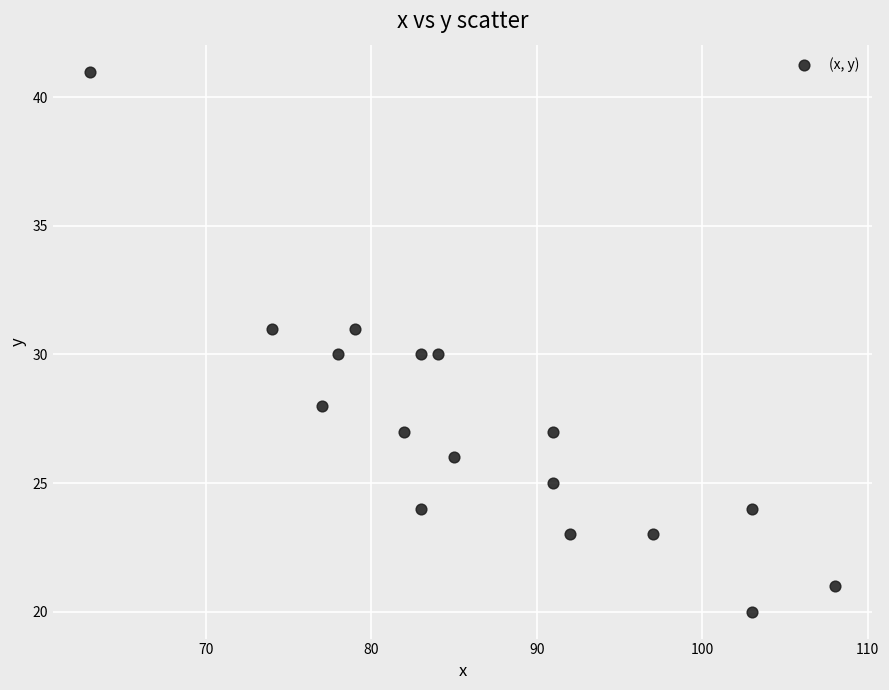

What is the range of X values (max minus min)?

45